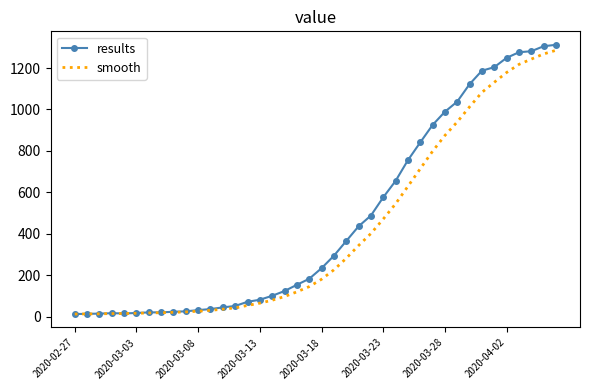

What is the maximum value for smooth?

1285.4